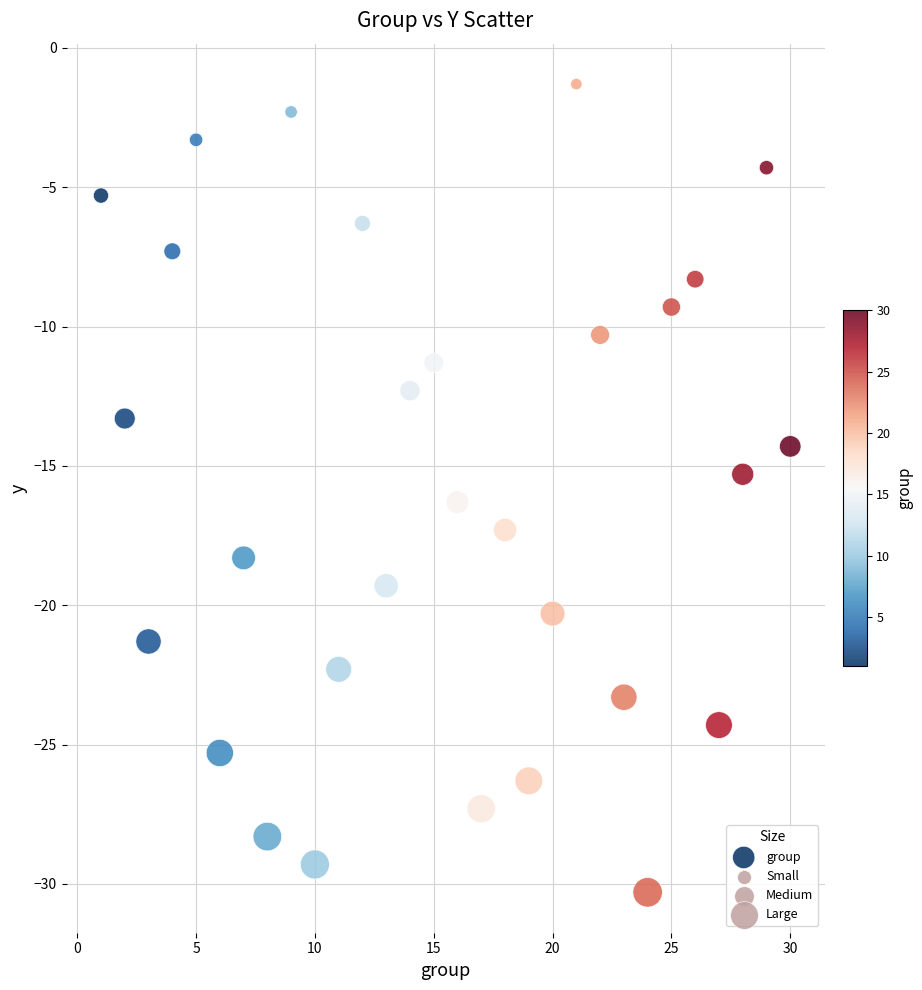

What is the range of Y values (max minus min)?

29.0